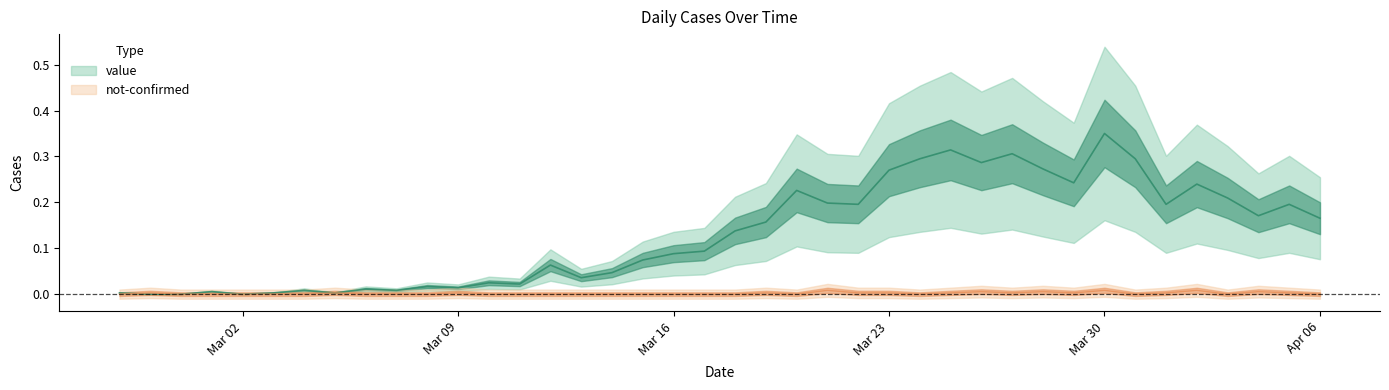

How many times do not-confirmed and value cross each other?

1